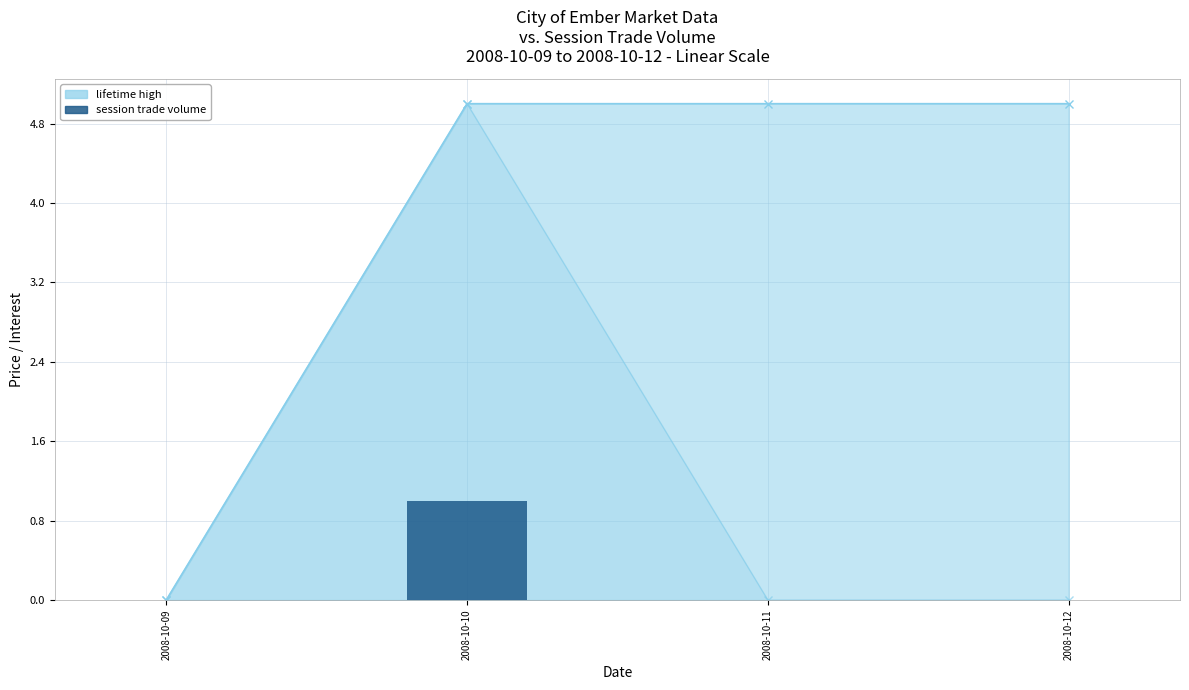

Rank the categories by value from lowest to highest.

2008-10-09, 2008-10-11, 2008-10-12, 2008-10-10